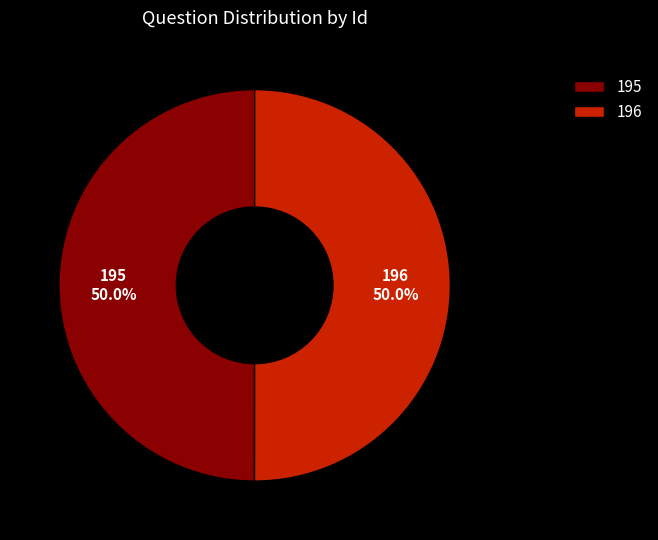

What percentage is the 195 slice, to the nearest percent?

50%